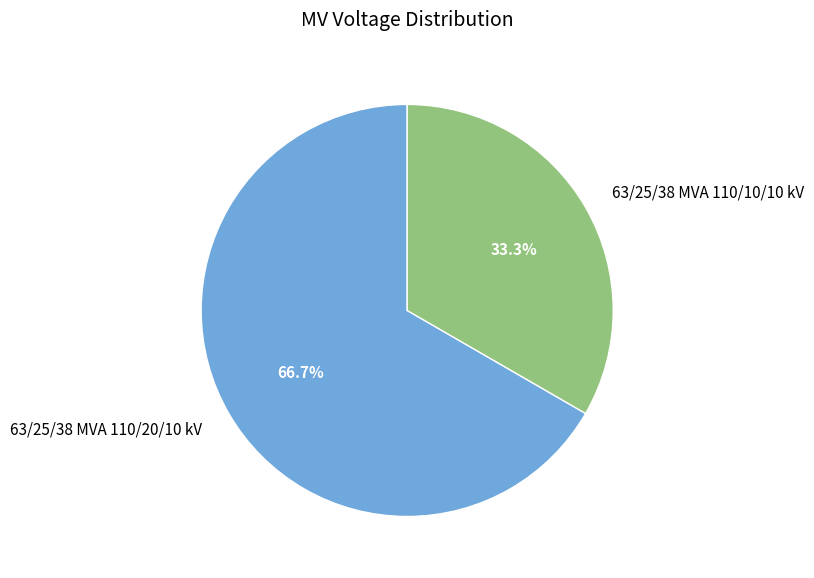

Rank the categories by value from lowest to highest.

63/25/38 MVA 110/10/10 kV, 63/25/38 MVA 110/20/10 kV